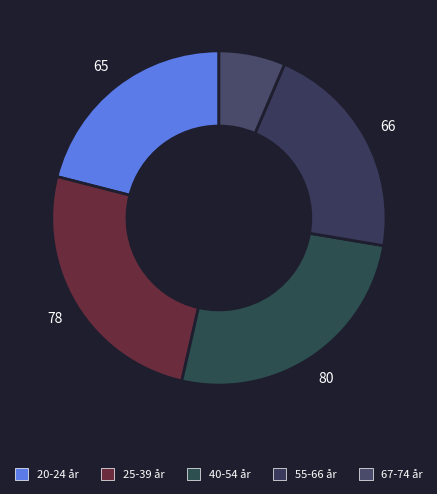

Is the sum of 40-54 år and 25-39 år greater than half?

Yes